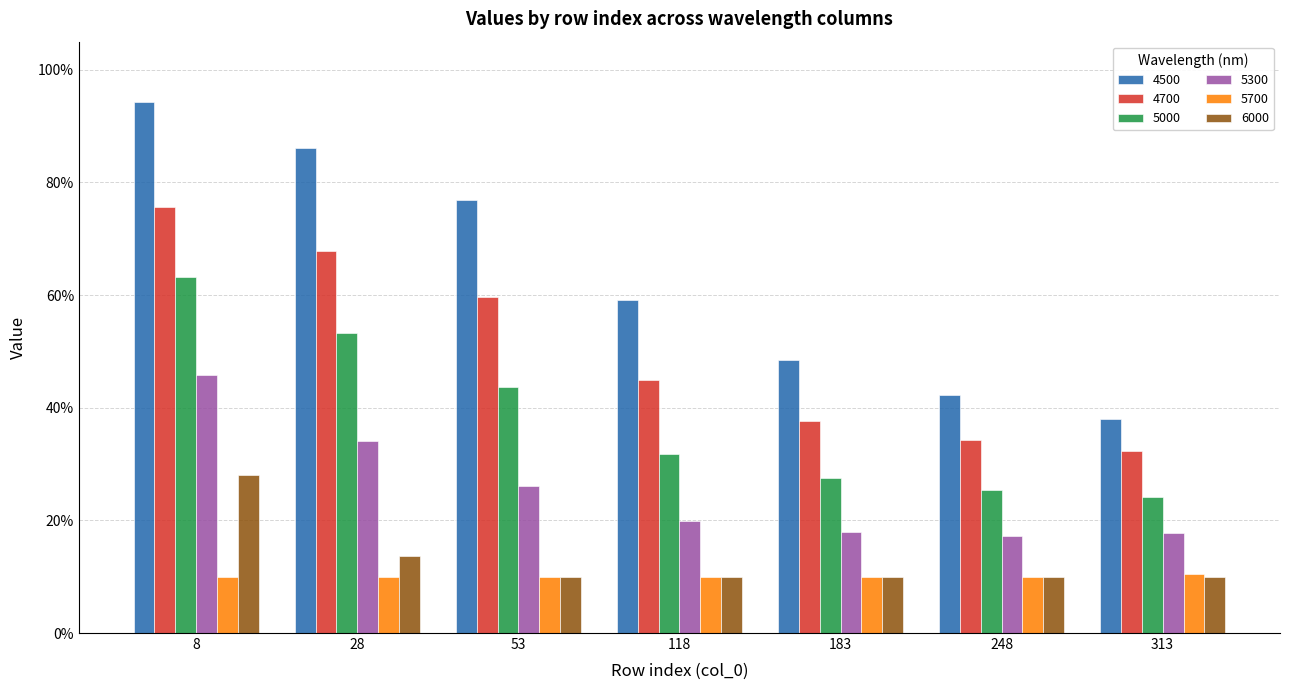

What are all the series names shown in the legend?

4500, 4700, 5000, 5300, 5700, 6000